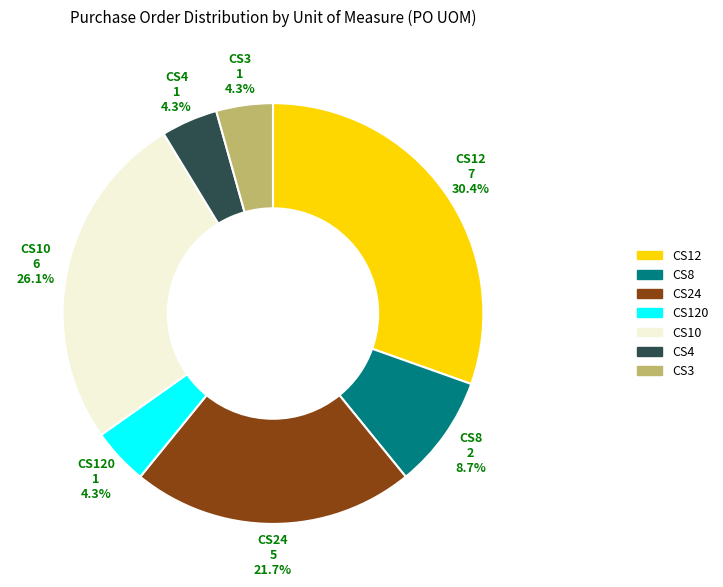

Which slice is the largest?

CS12